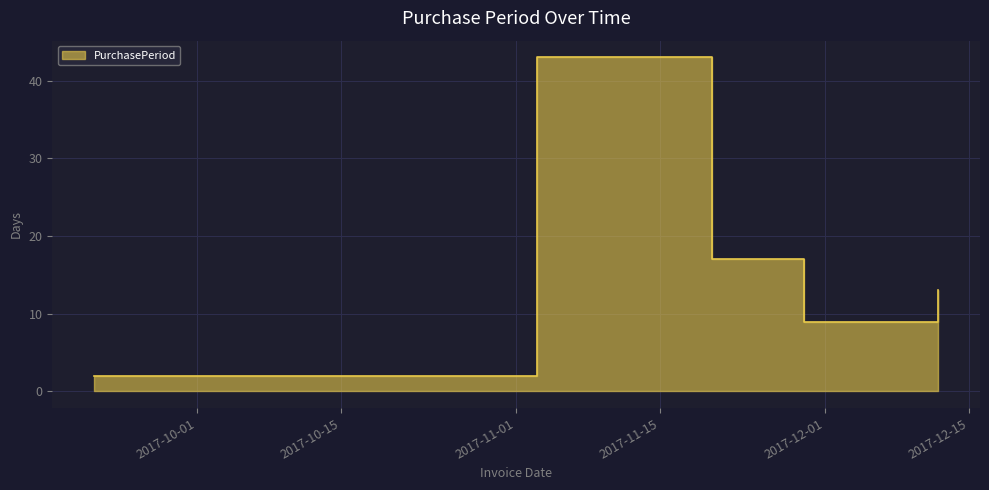

The value at 2017-11-29 is 6. True or false?

False